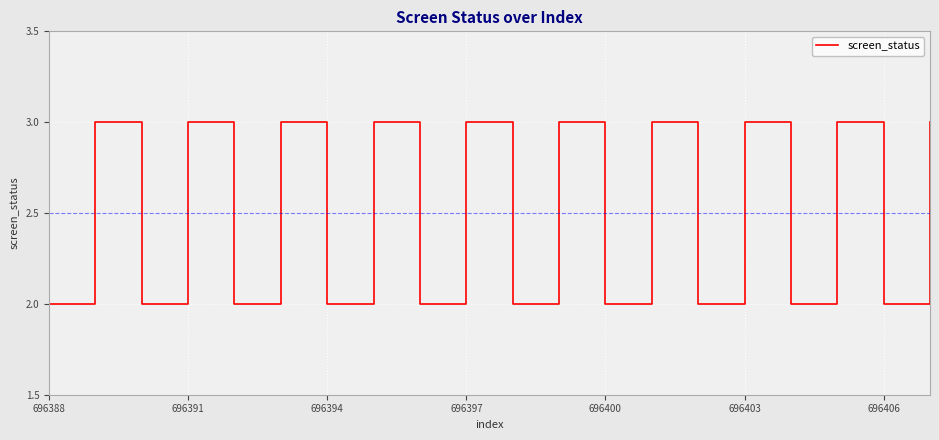

What is the maximum value shown in the chart?

3